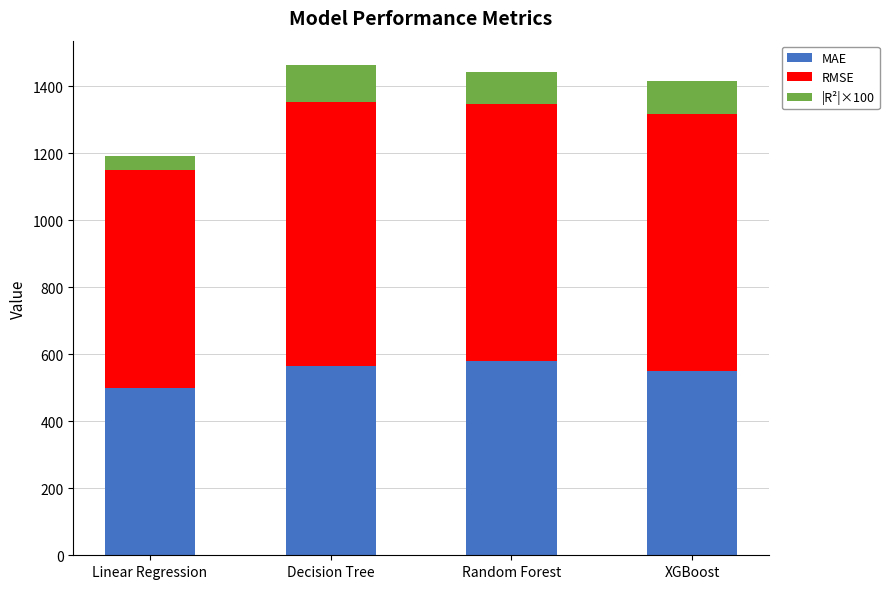

What is the total value across all series at XGBoost?

1414.0